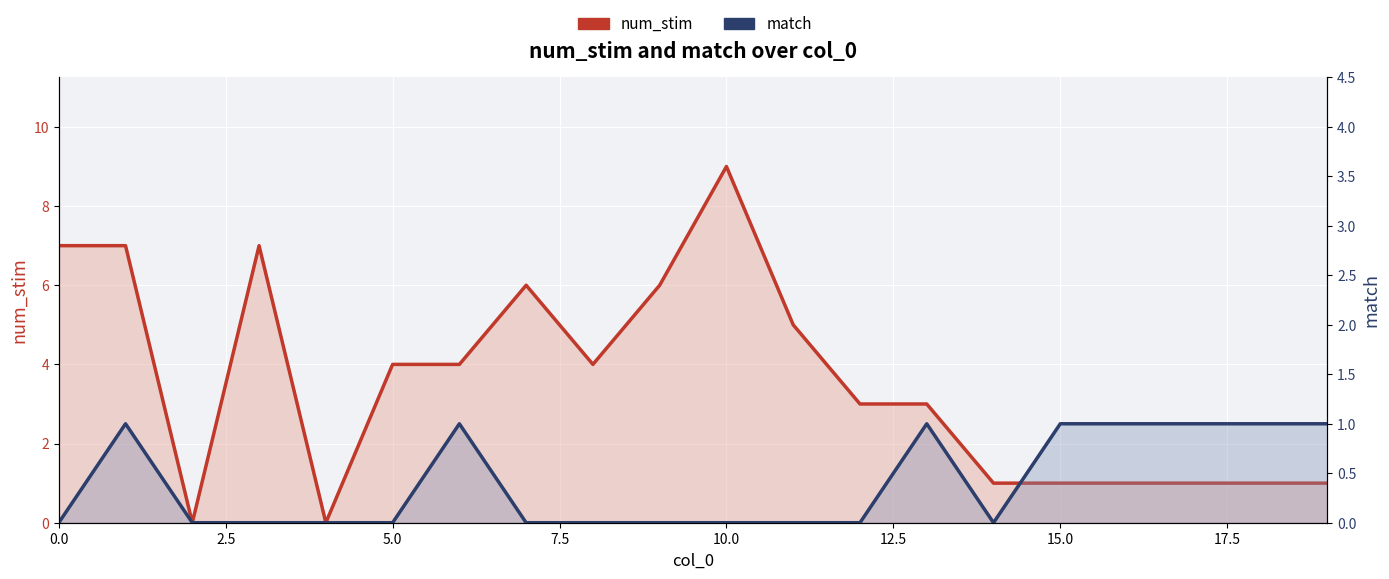

Which category has the lowest value across all series?

5.0